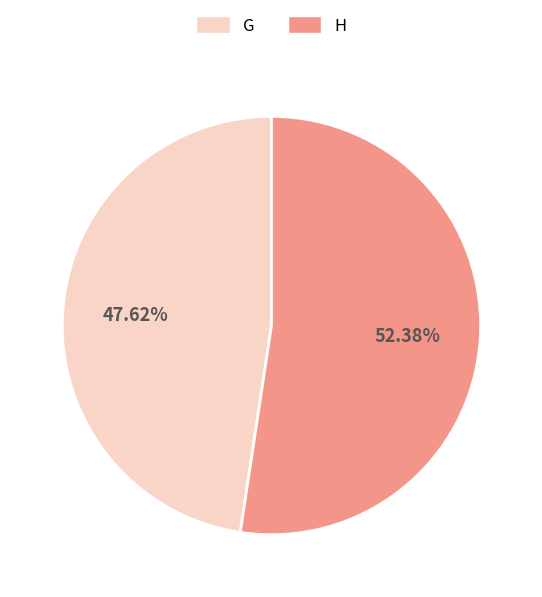

How many slices are in this pie chart?

2